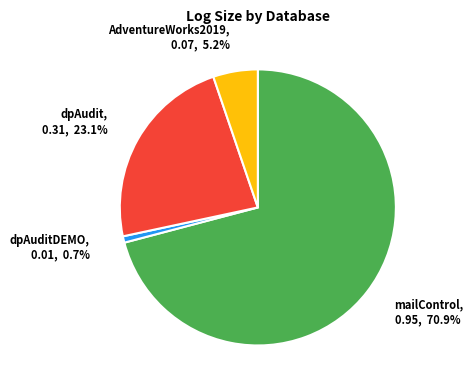

Do dpAuditDEMO and AdventureWorks2019 together represent more than half of the pie?

No